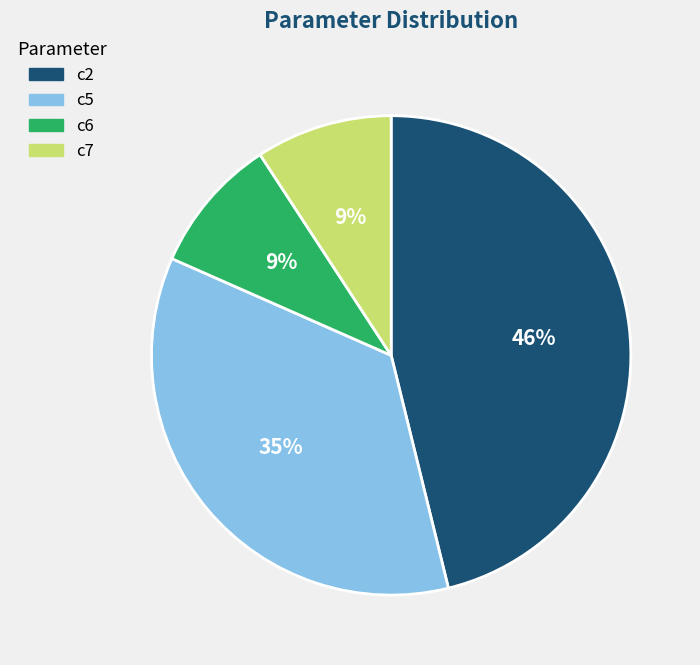

Is it true that c7 is 9% of the pie?

True